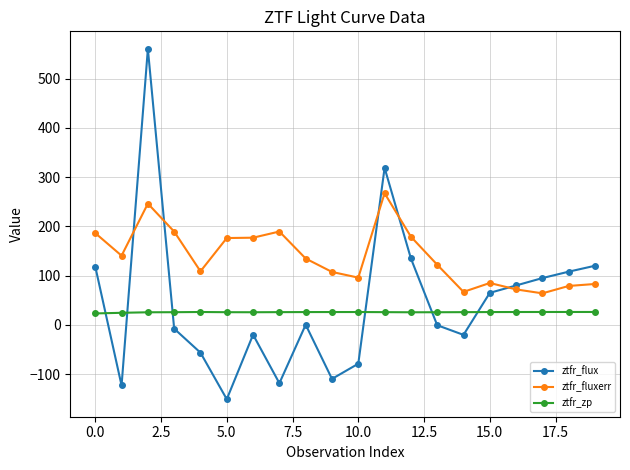

Which series has the largest total across all categories?

ztfr_fluxerr